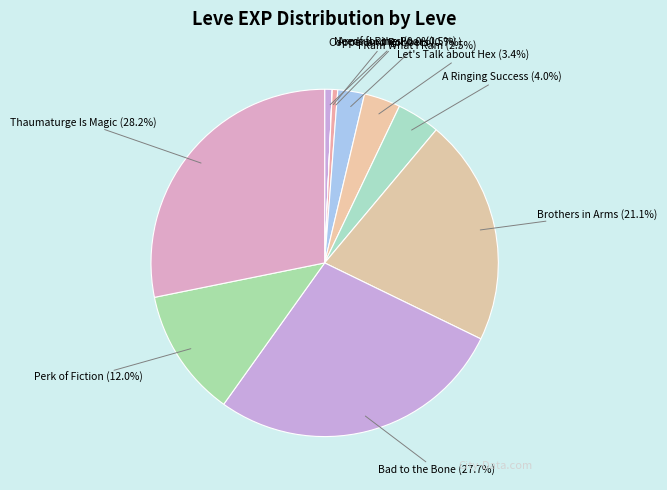

What is the total percentage of Perk of Fiction and Brothers in Arms?

33.1%